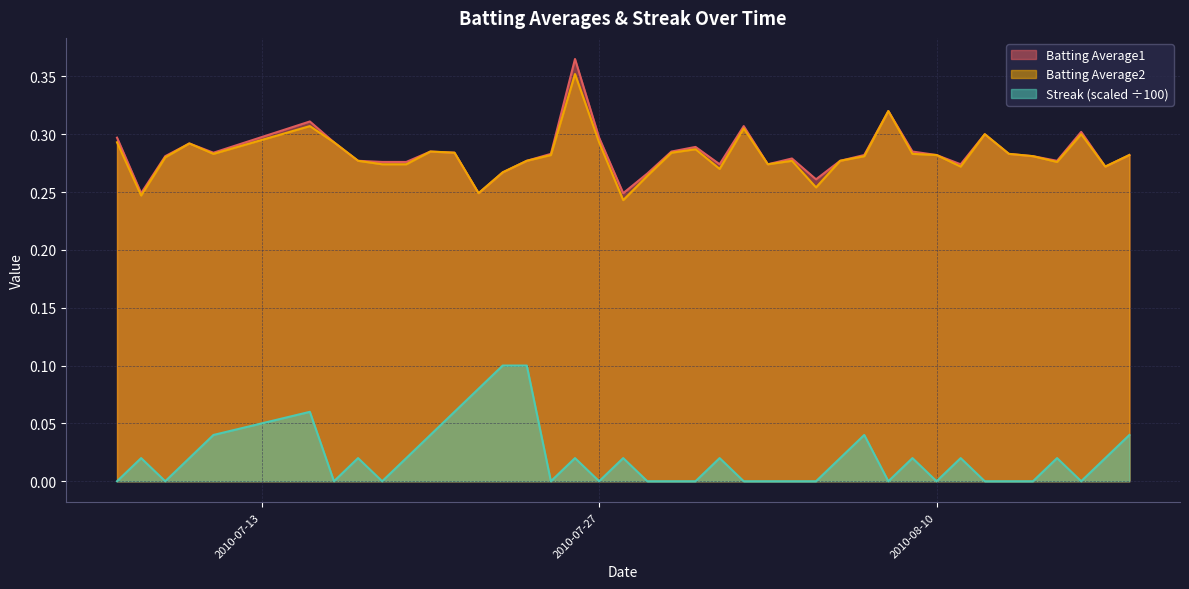

What is the total value across all series at 2010-07-09?

0.6